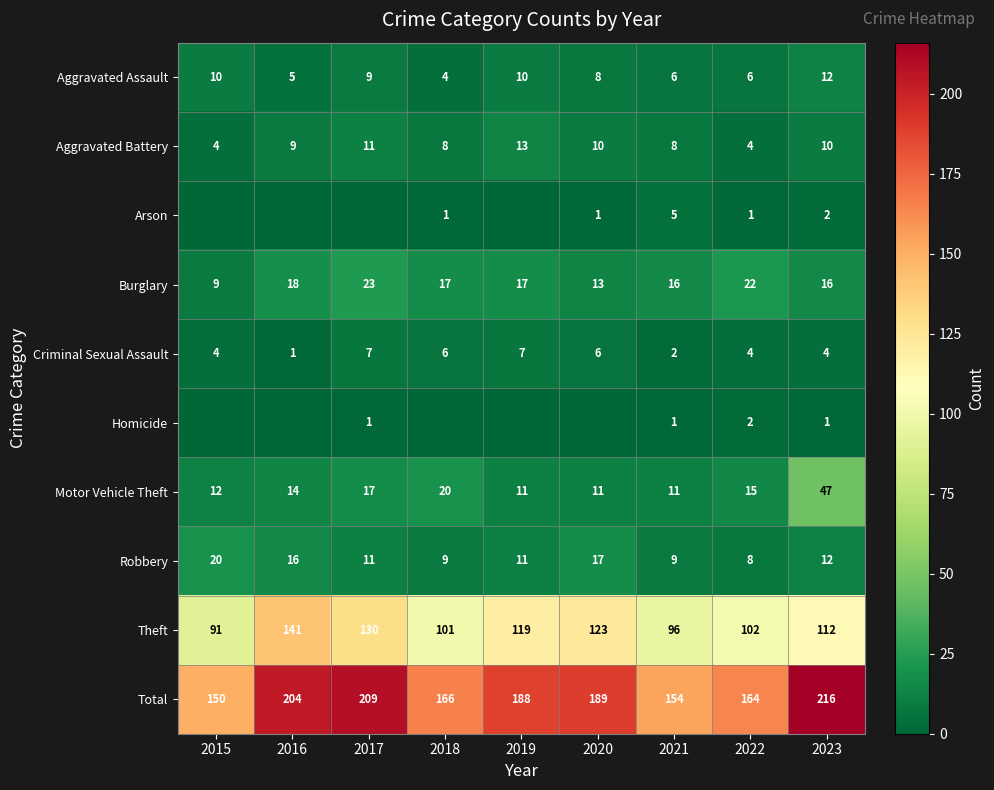

What is the lowest value of the Theft series?

91